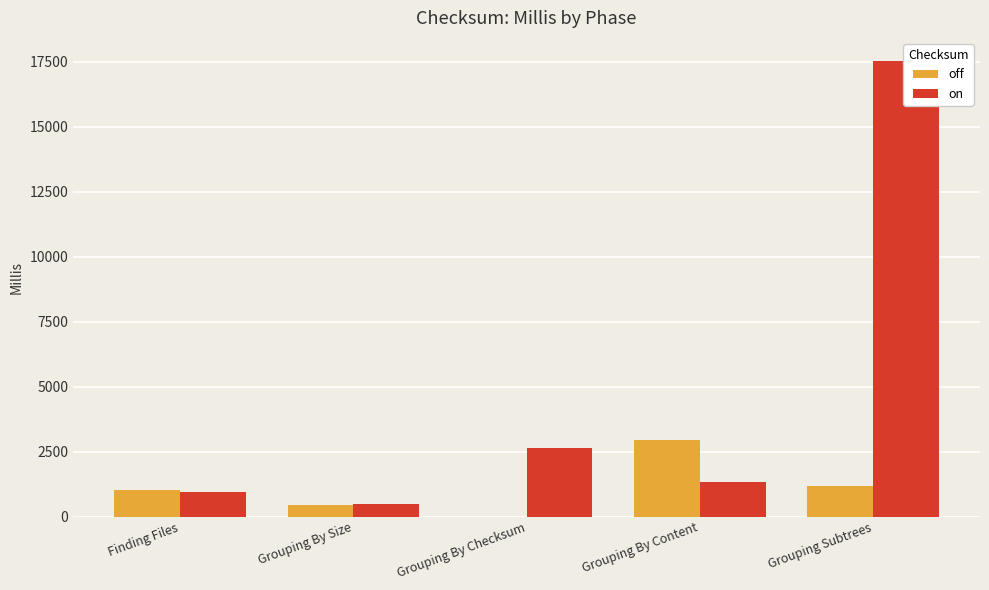

Reading left to right, extract all data points from this chart.

off: 1031	441	0	2949	1178
on: 969	471	2633	1330	17539